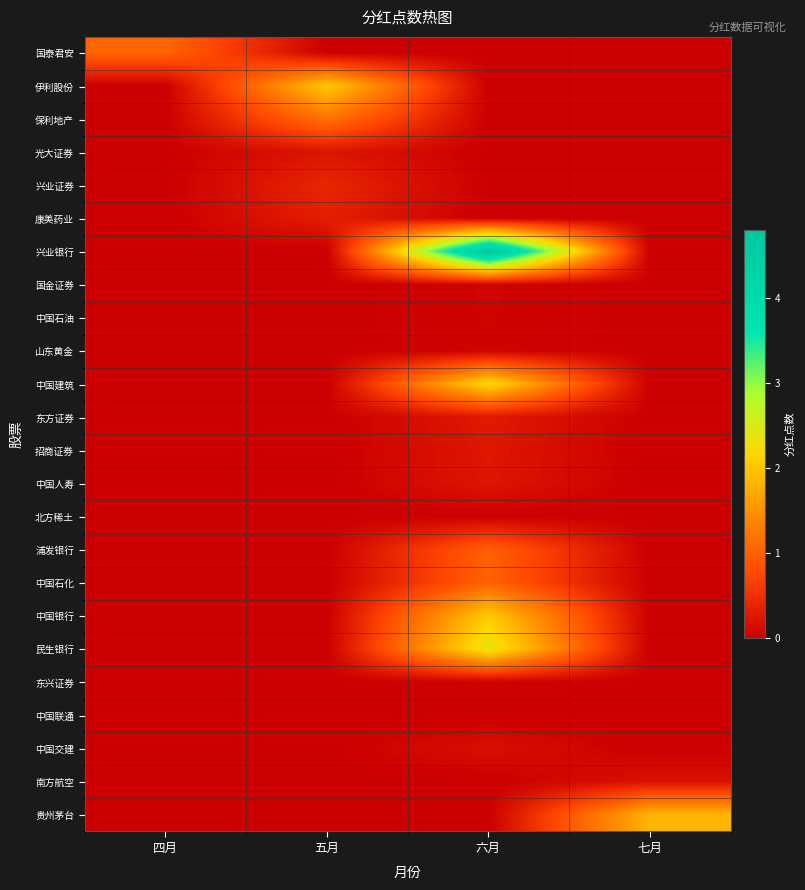

Rank the series by their maximum value, from lowest to highest.

中国联通, 北方稀土, 东兴证券, 山东黄金, 中国石油, 国金证券, 中国交建, 南方航空, 光大证券, 中国人寿, 招商证券, 东方证券, 康美药业, 兴业证券, 浦发银行, 中国石化, 国泰君安, 保利地产, 贵州茅台, 伊利股份, 中国银行, 中国建筑, 民生银行, 兴业银行